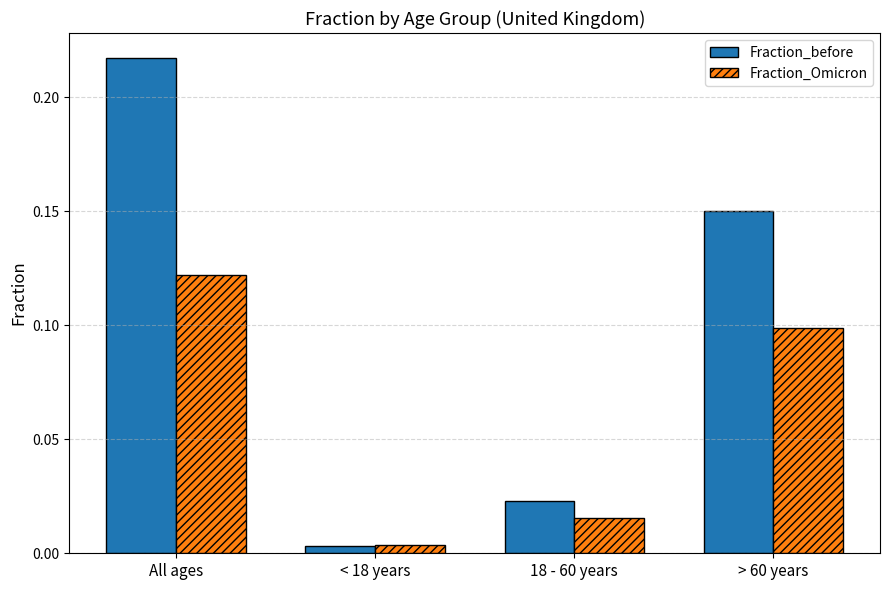

What is the sum of all Fraction_before values?

0.4